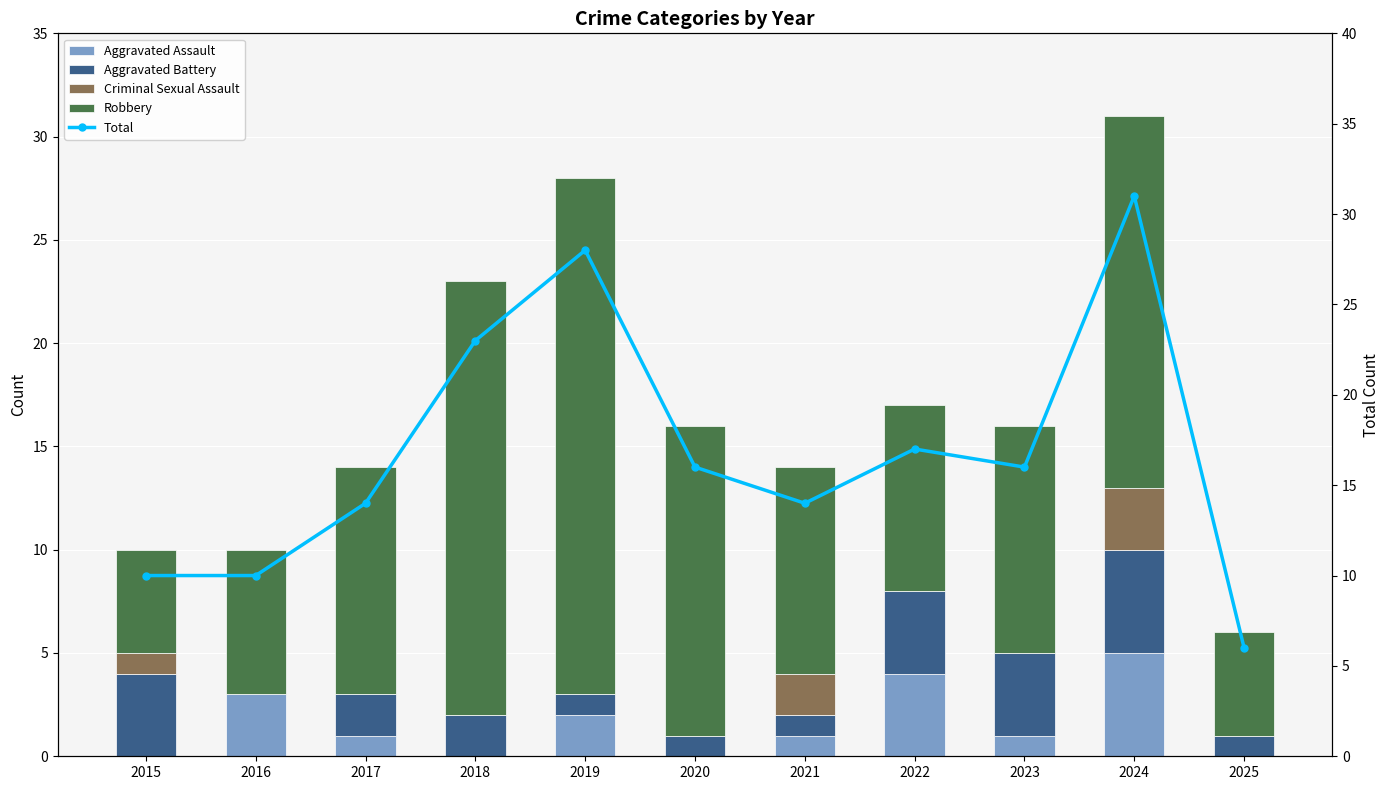

What are all the series names shown in the legend?

Aggravated Assault, Aggravated Battery, Criminal Sexual Assault, Robbery, Total